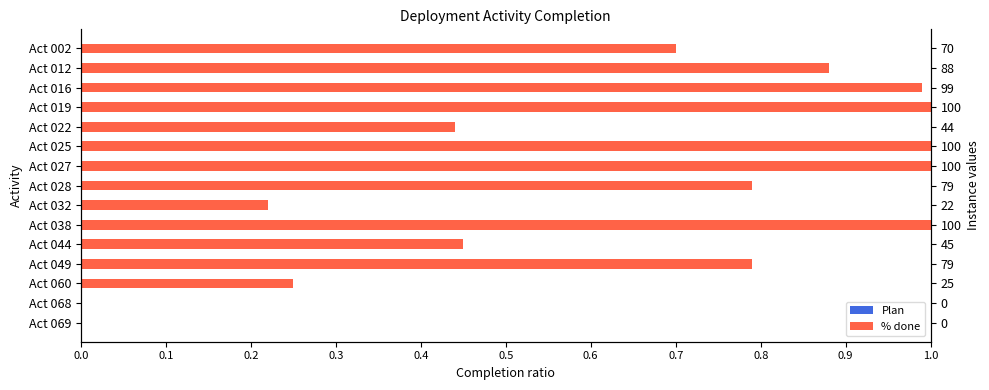

Reading right to left, list all the values displayed in this chart.

Plan: 0.0	0.0	0.2	0.8	0.5	1.0	0.2	0.8	1.0	1.0	0.4	1.0	1.0	0.9	0.7
% done: 0.0	0.0	0.2	0.8	0.5	1.0	0.2	0.8	1.0	1.0	0.4	1.0	1.0	0.9	0.7